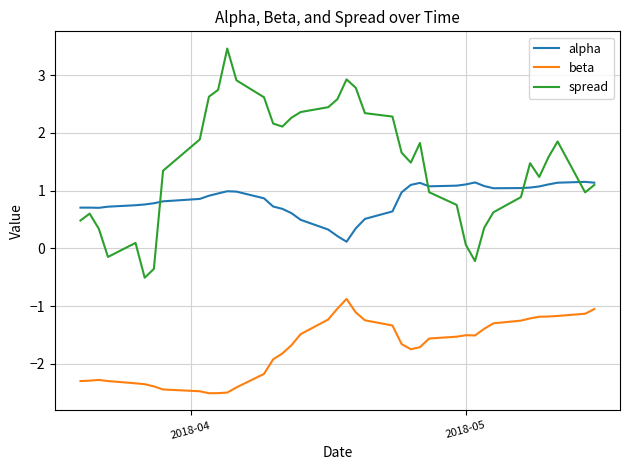

What is the smallest value displayed?

-2.5